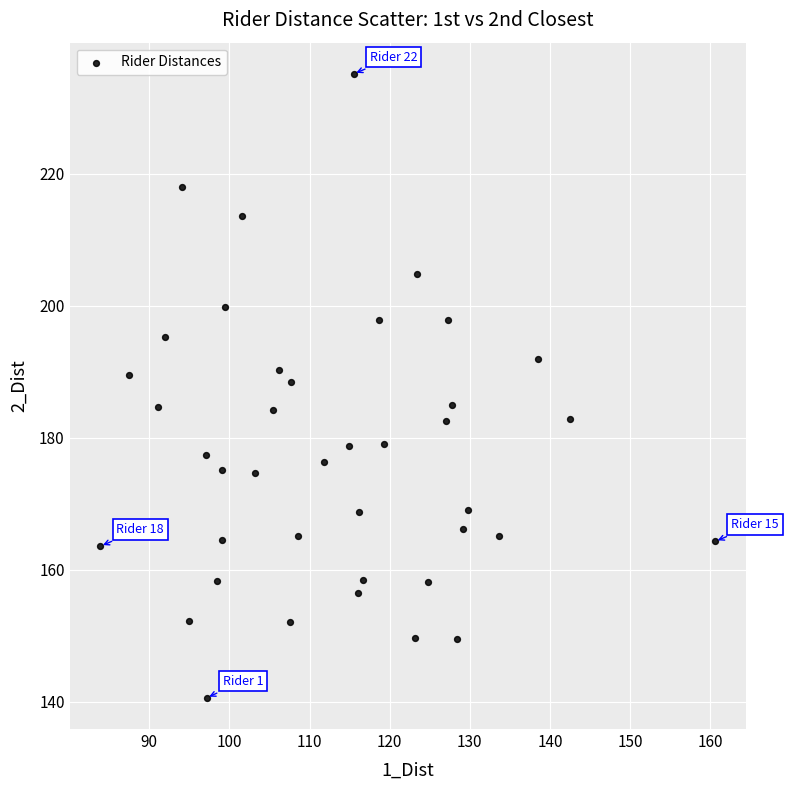

What is the range of X values (max minus min)?

76.7